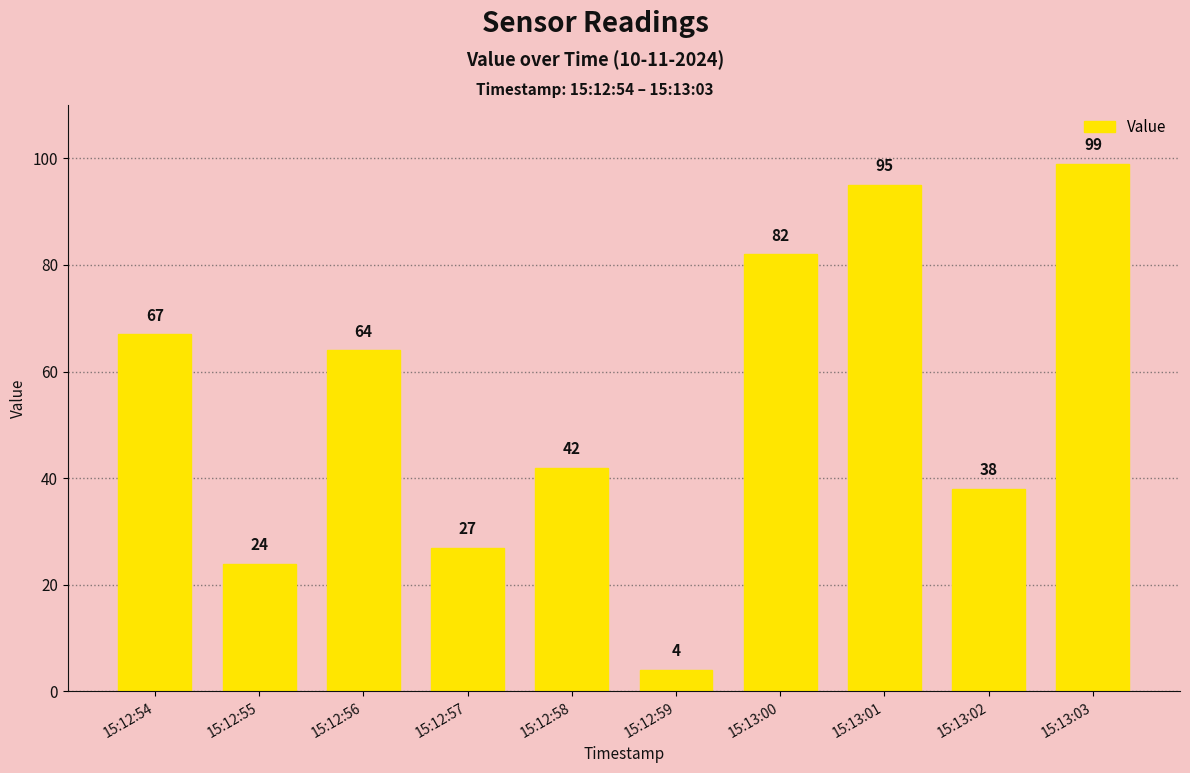

What is the change in value from 15:12:54 to 15:13:00?

+15